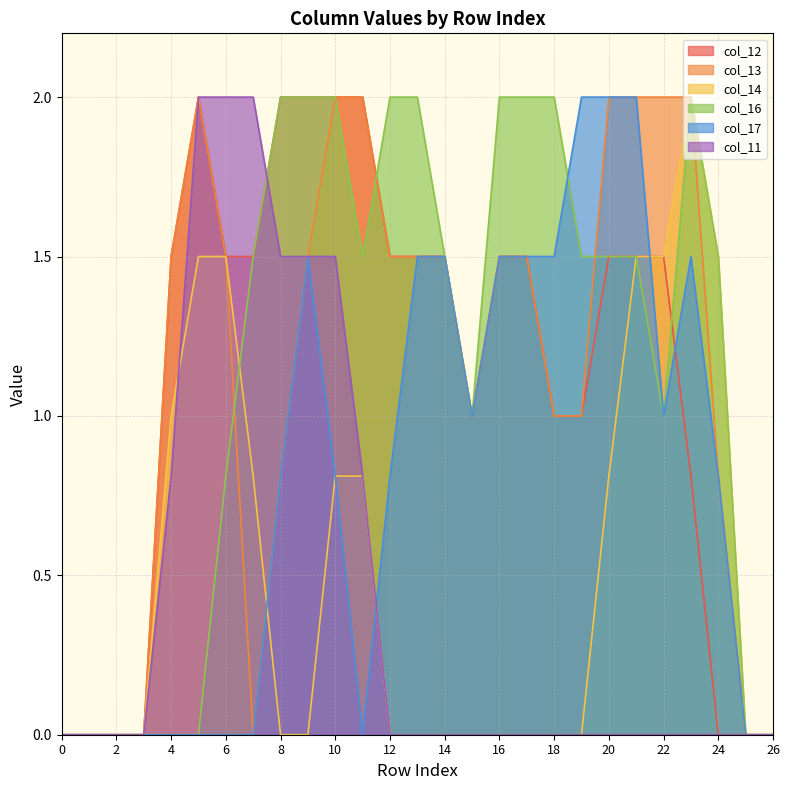

At which category is the sum across all series the highest?

10